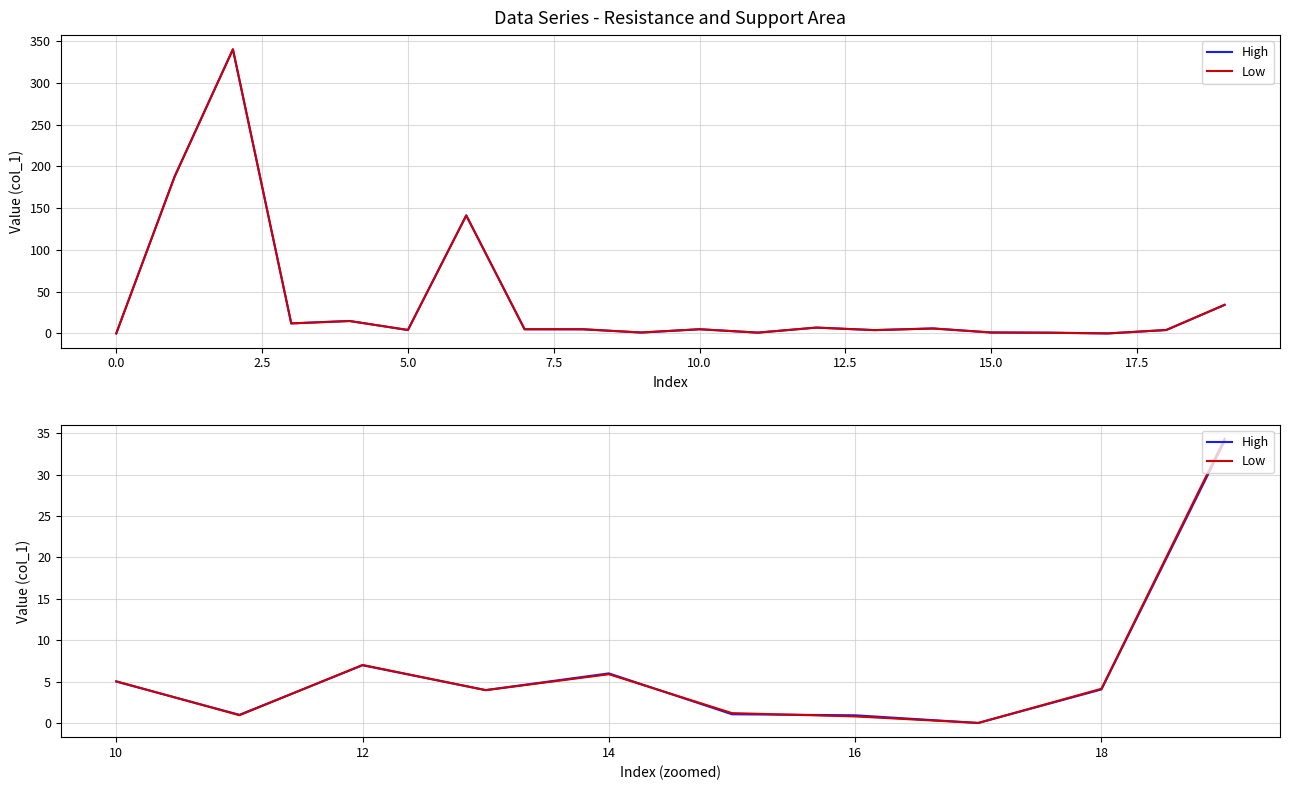

Read the Low value at 14.

5.9